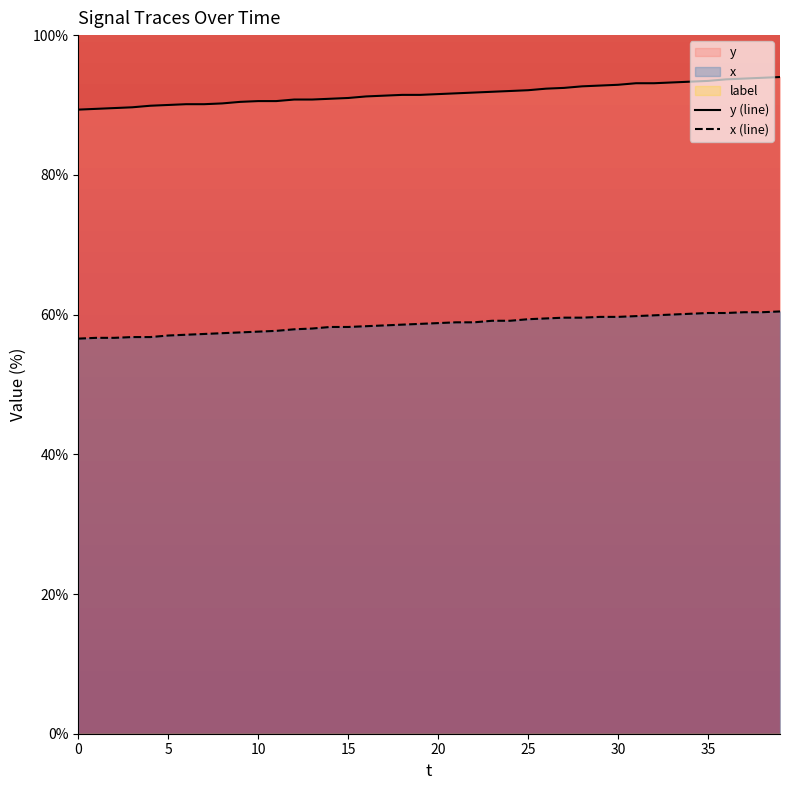

Does the chart have visible grid lines?

No